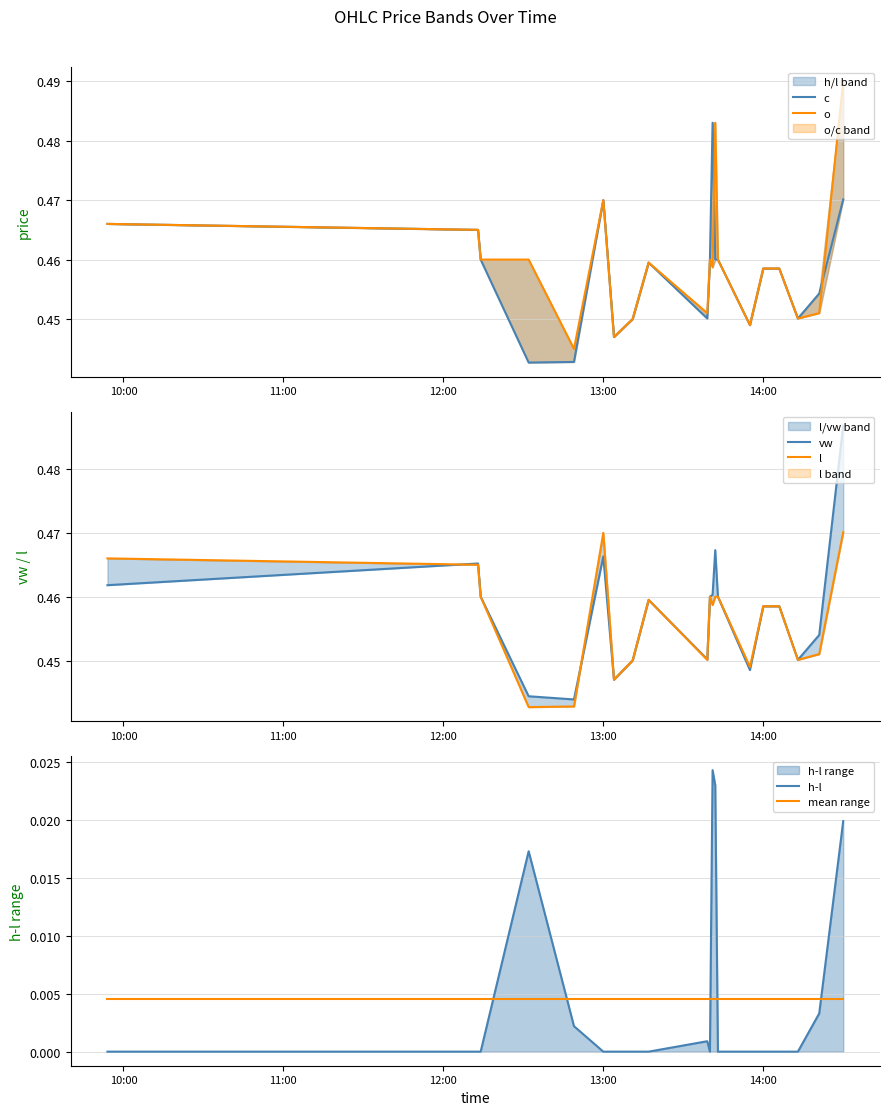

True or false: h-l has more than 1 interior local peaks.

True